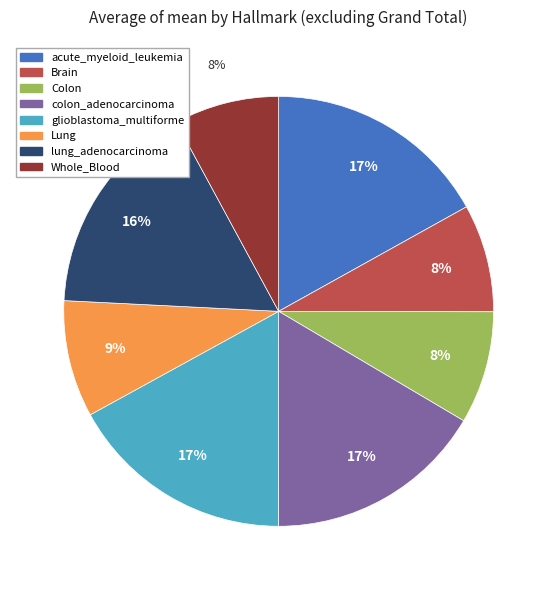

To the nearest percent, what is the difference between the largest and smallest slice percentages?

9%